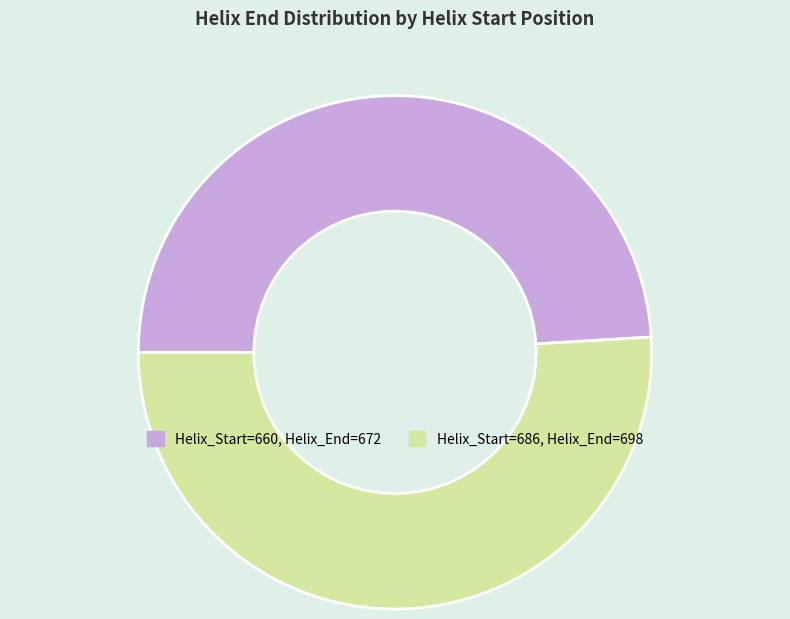

Do Helix_Start=686, Helix_End=698 and Helix_Start=660, Helix_End=672 together represent more than half of the pie?

Yes